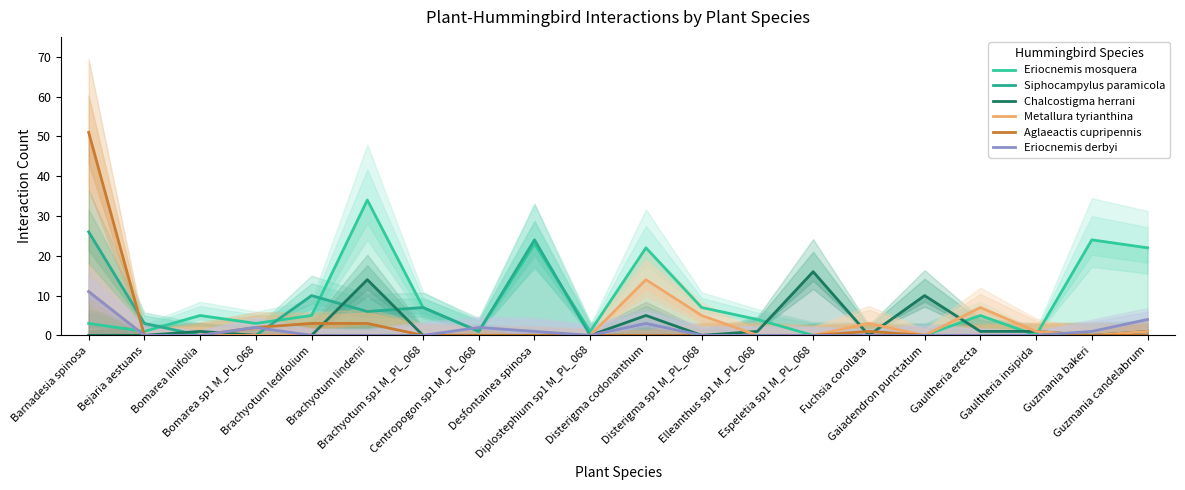

List the series in order of their peak value, lowest first.

Eriocnemis derbyi, Metallura tyrianthina, Chalcostigma herrani, Siphocampylus paramicola, Eriocnemis mosquera, Aglaeactis cupripennis